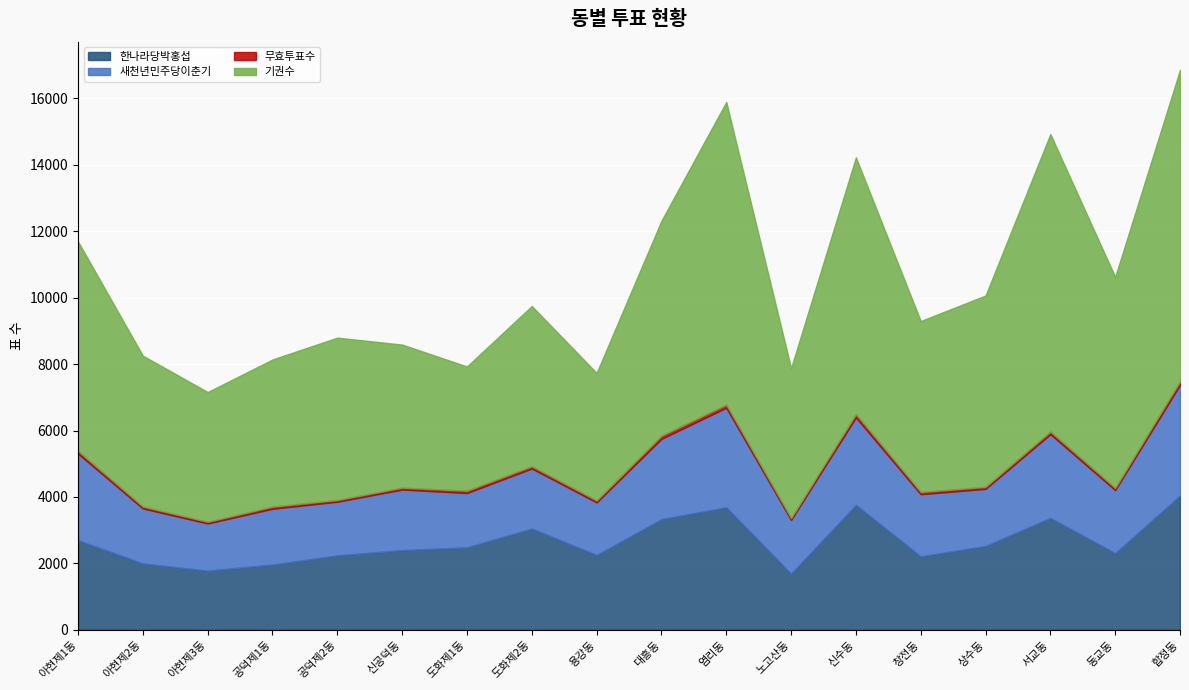

At which label does 새천년민주당이춘기 first exceed 1824?

아현제1동